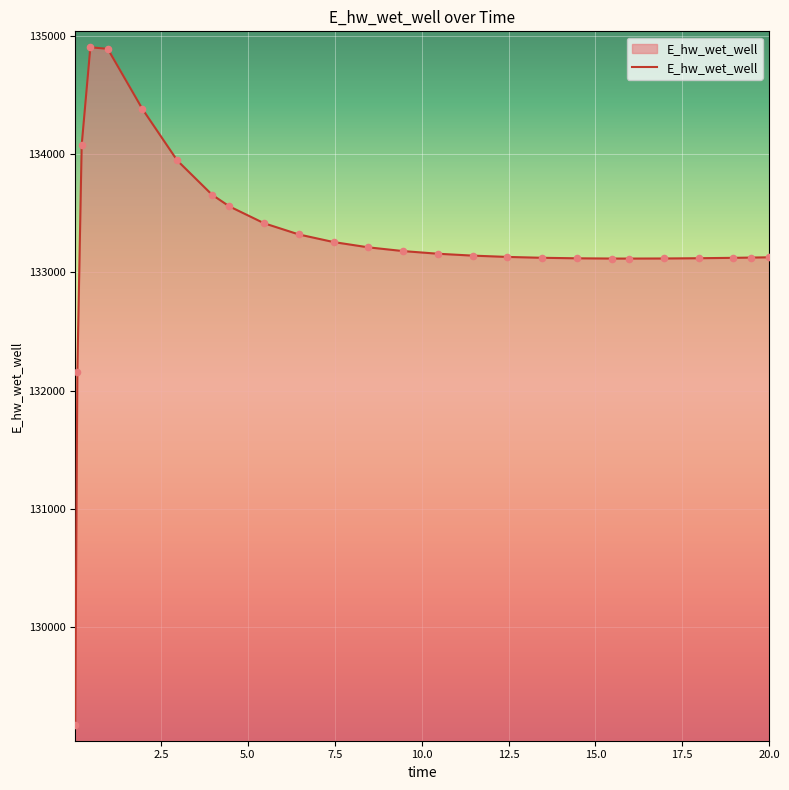

What is the difference between the maximum and minimum values?

5729.9